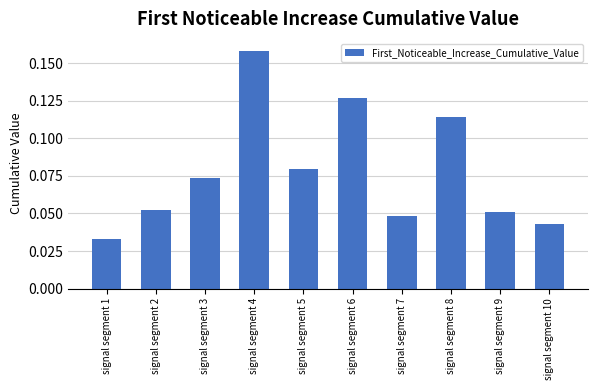

How many values are between 0 and 1?

10